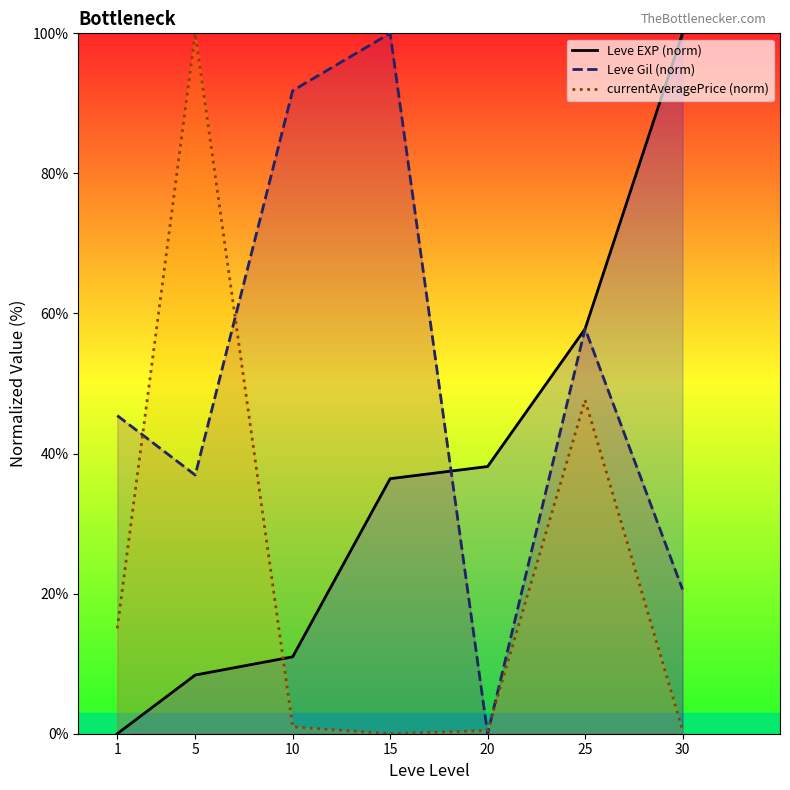

What is the total value across all series at 5?

145.3